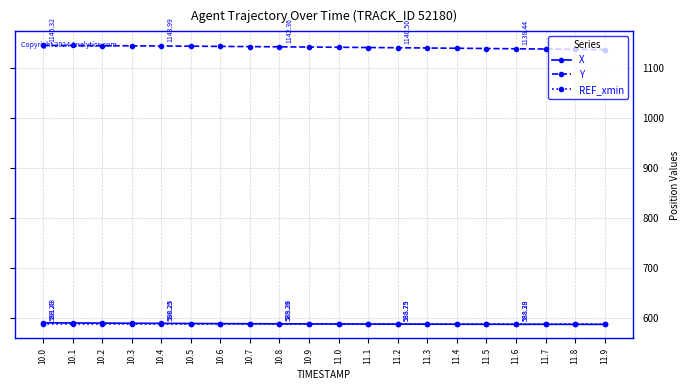

Does the chart have visible grid lines?

Yes